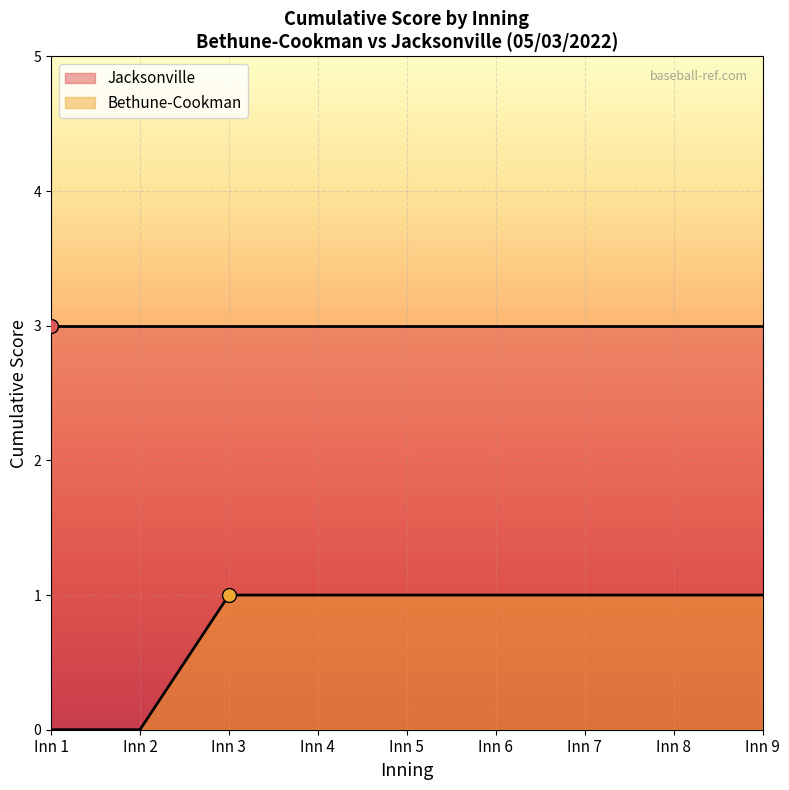

Is the value of Jacksonville at Inn 7 greater than the value of Bethune-Cookman at Inn 5?

Yes